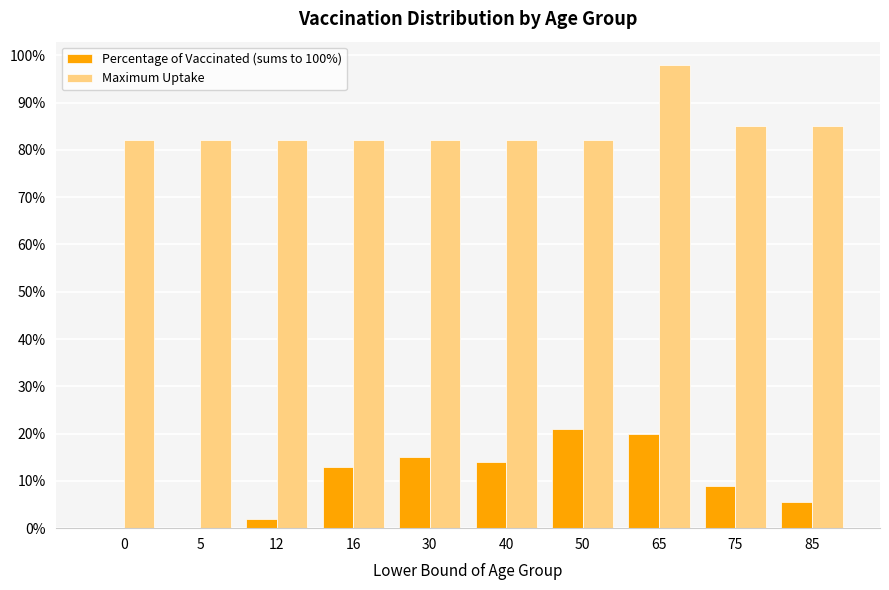

What are all the series names shown in the legend?

Percentage of Vaccinated (sums to 100%), Maximum Uptake